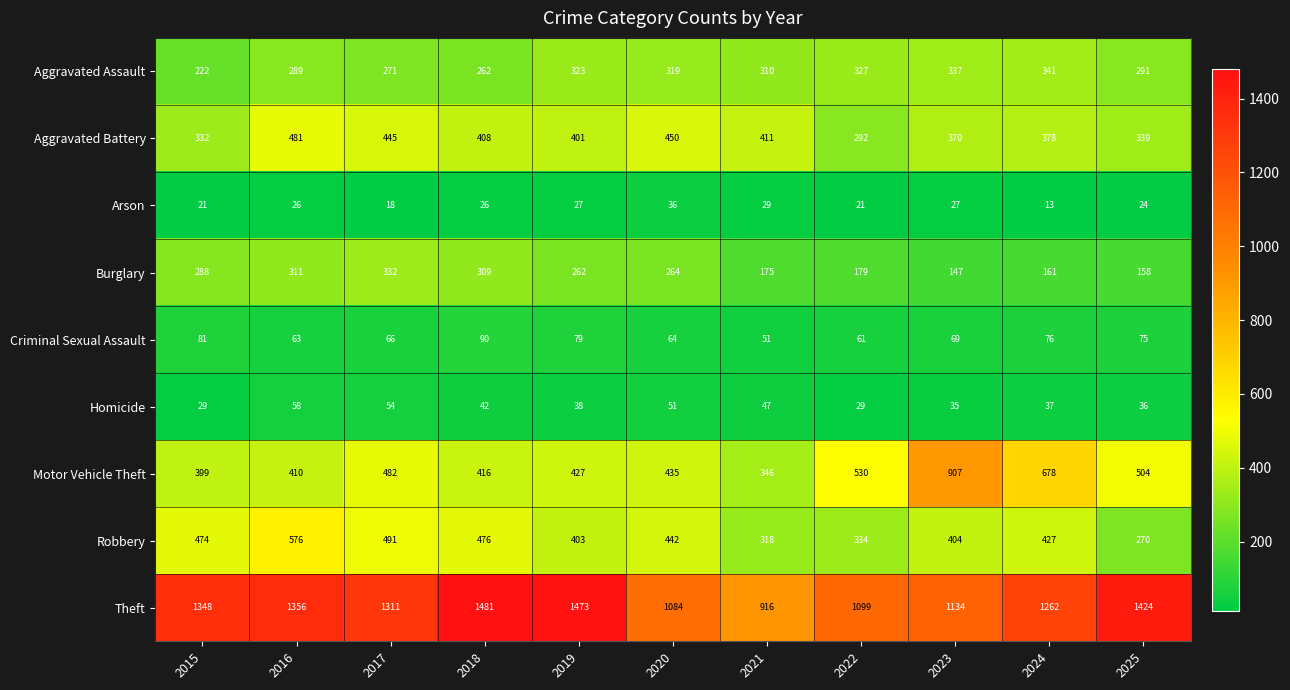

What is the difference between the maximum and second lowest values in the Arson series?

18